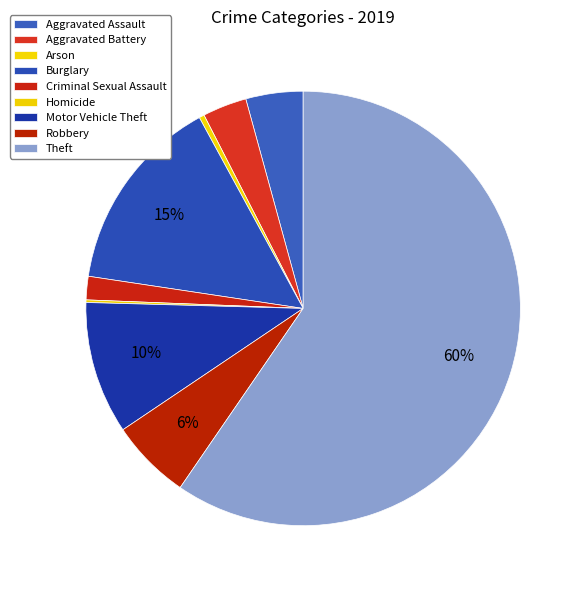

The Robbery slice represents 6% of the pie. True or false?

True